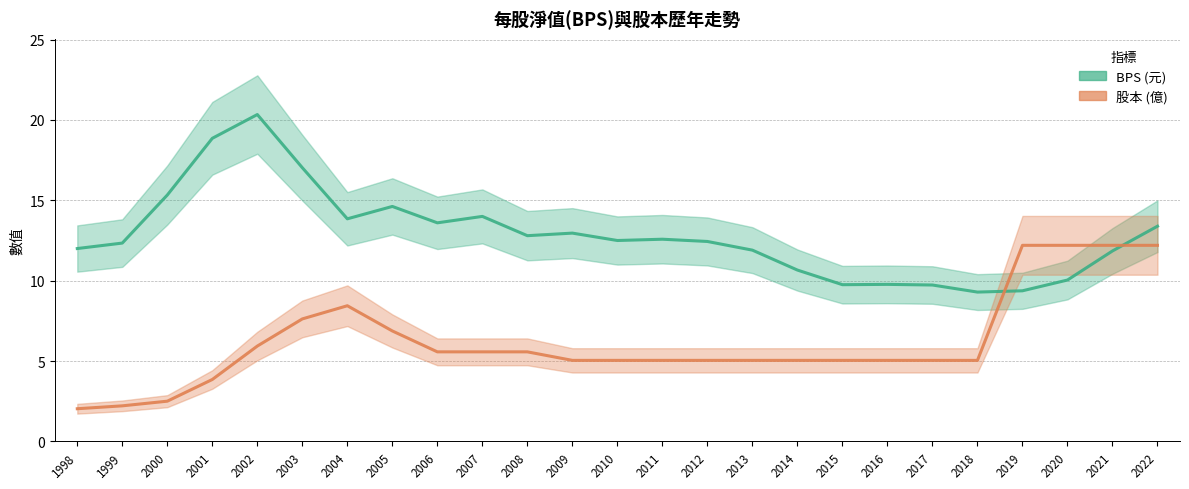

What are all the series names shown in the legend?

BPS, 股本